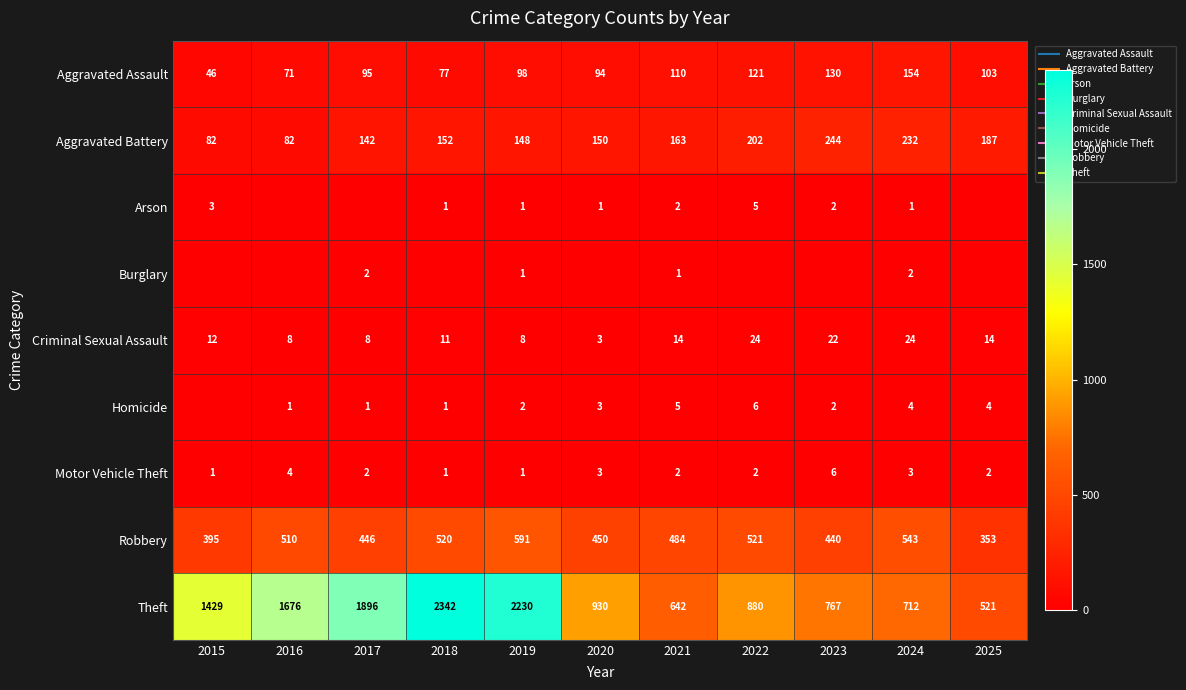

Rank the series by their maximum value, from highest to lowest.

Theft, Robbery, Aggravated Battery, Aggravated Assault, Criminal Sexual Assault, Homicide, Motor Vehicle Theft, Arson, Burglary